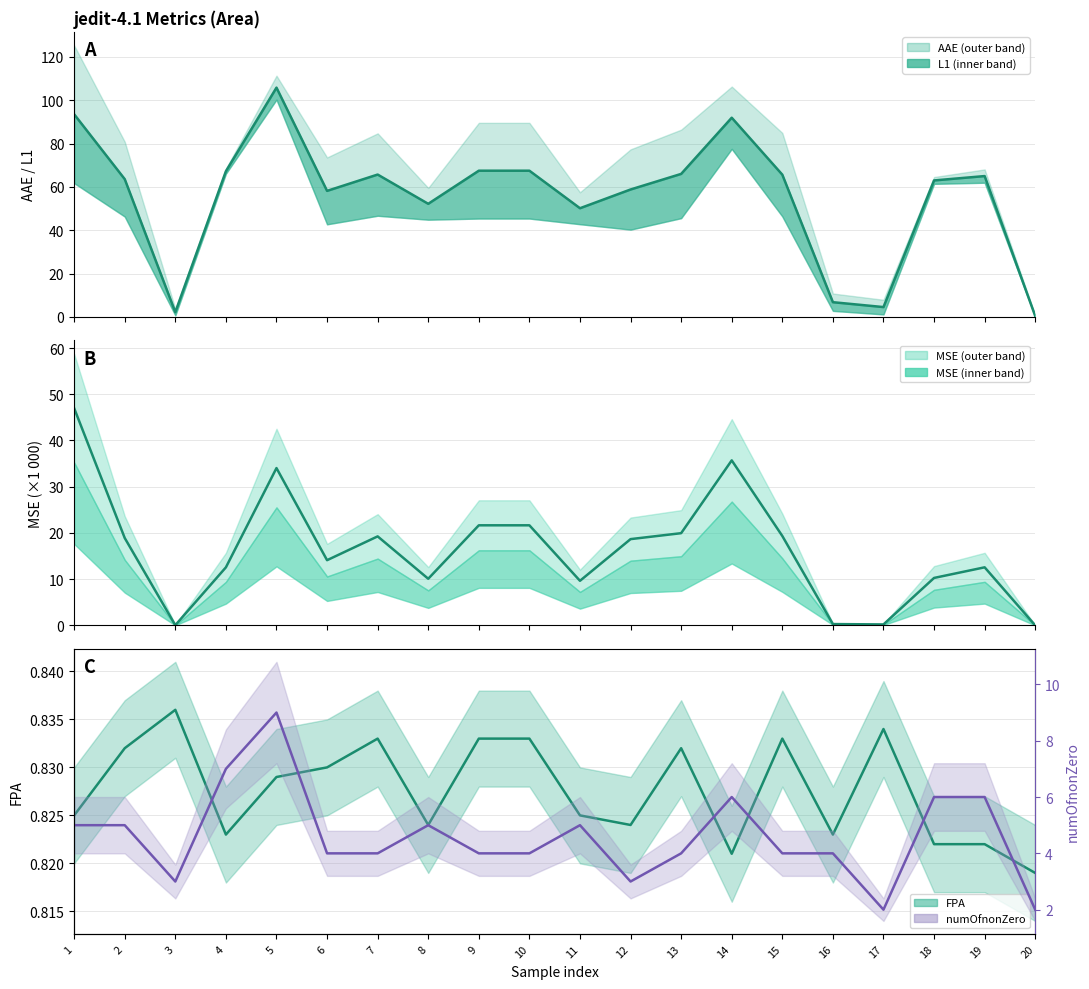

True or false: numOfnonZero and FPA cross at least once.

False